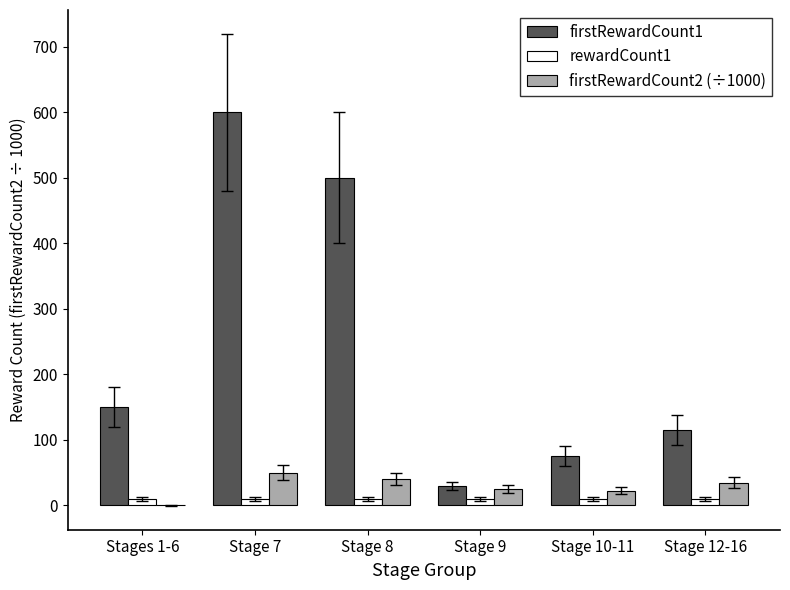

Which label corresponds to the largest value in the chart?

Stage 7